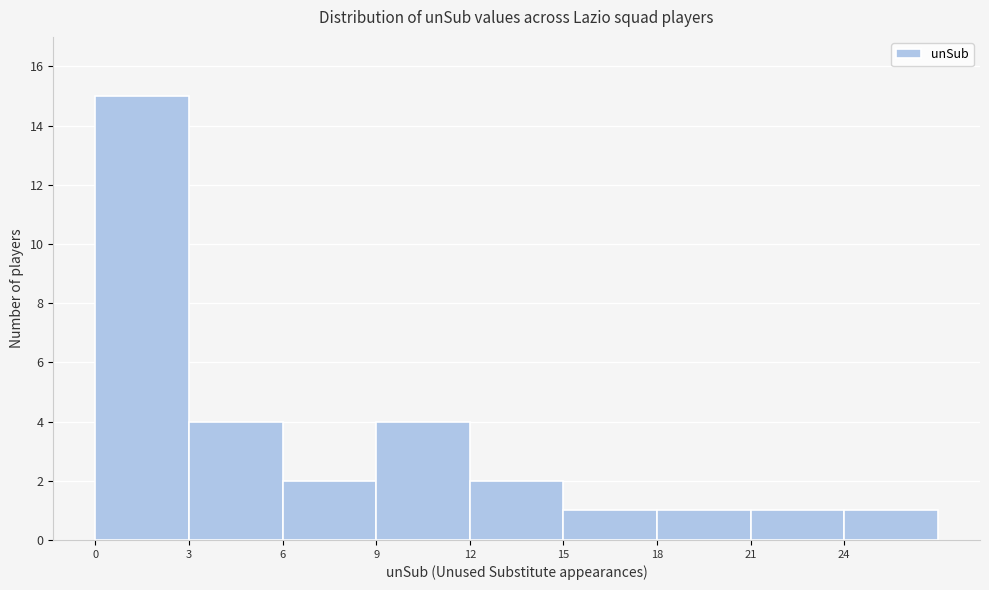

How tall is the bar that spans 0 to 3 on the x-axis? The values are not printed on the chart, so give them approximately, as read against the axis.

15